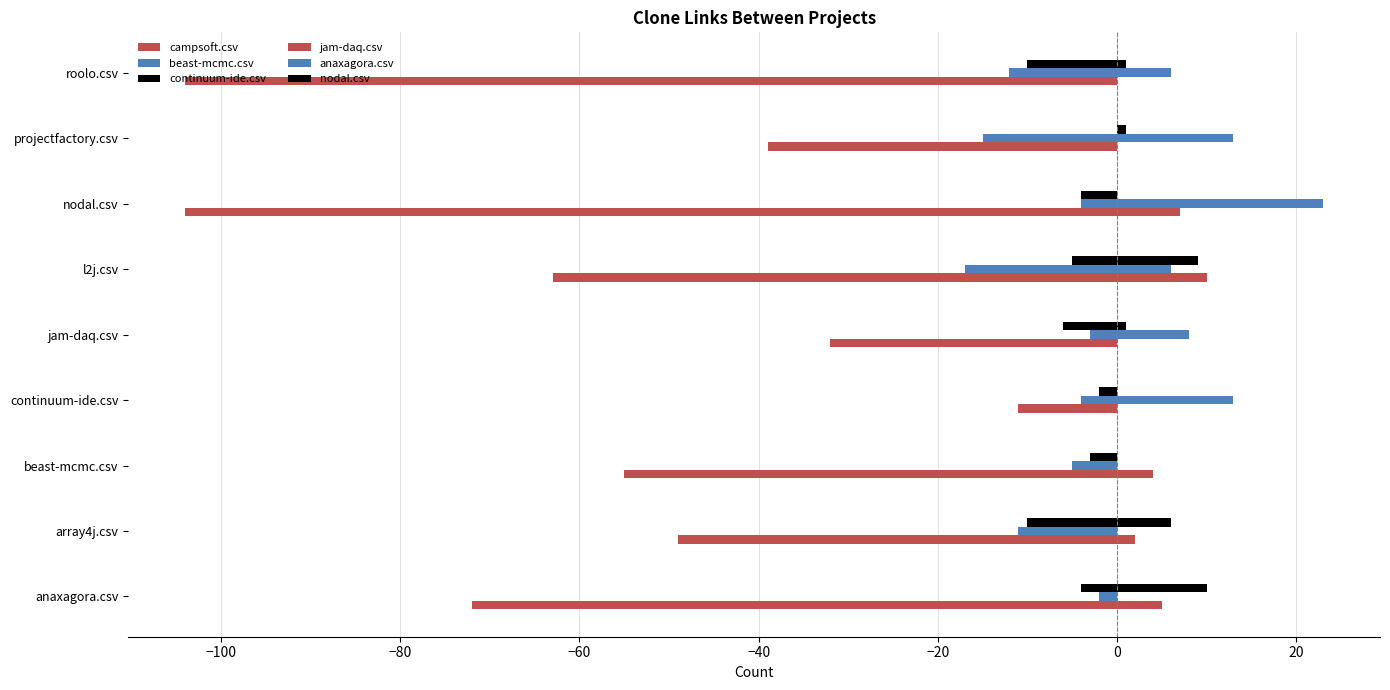

How many categories are shown in the chart?

9